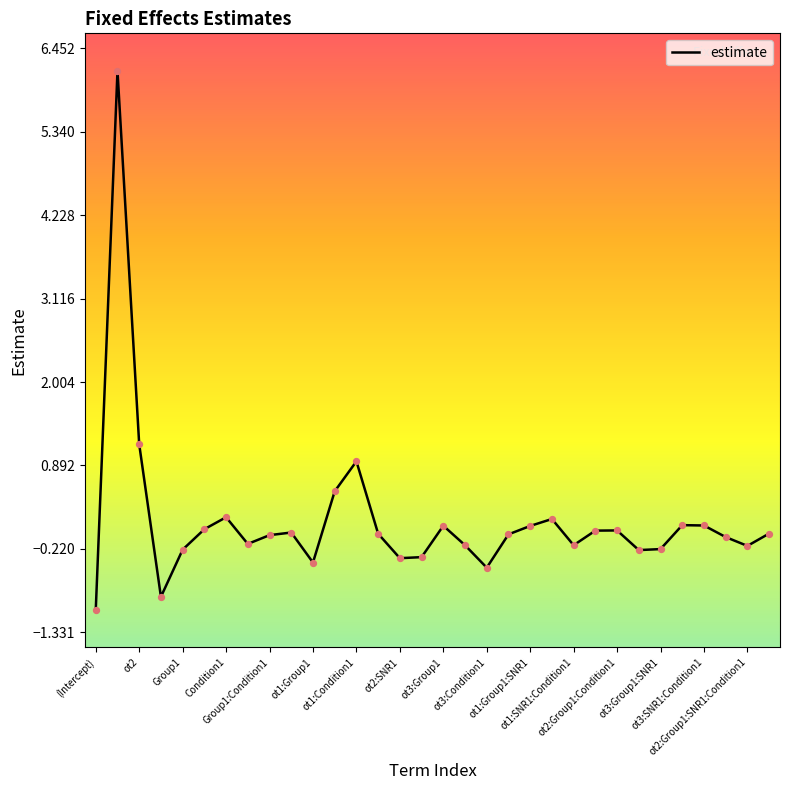

What is the minimum value shown in the chart?

-1.0